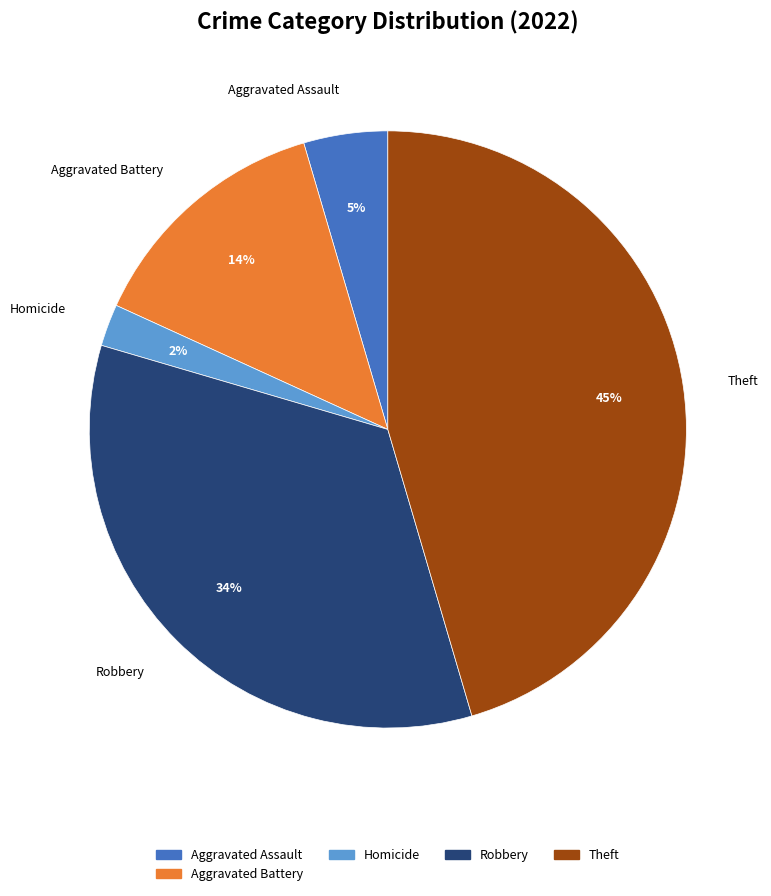

To the nearest percent, what is the difference between the largest and smallest slice percentages?

43%